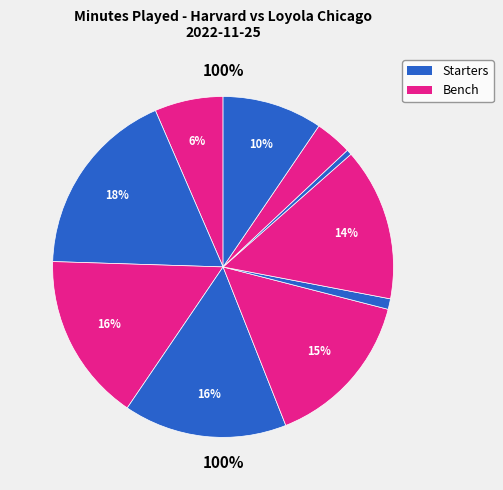

To the nearest percent, what is the difference between the largest and smallest slice percentages?

18%